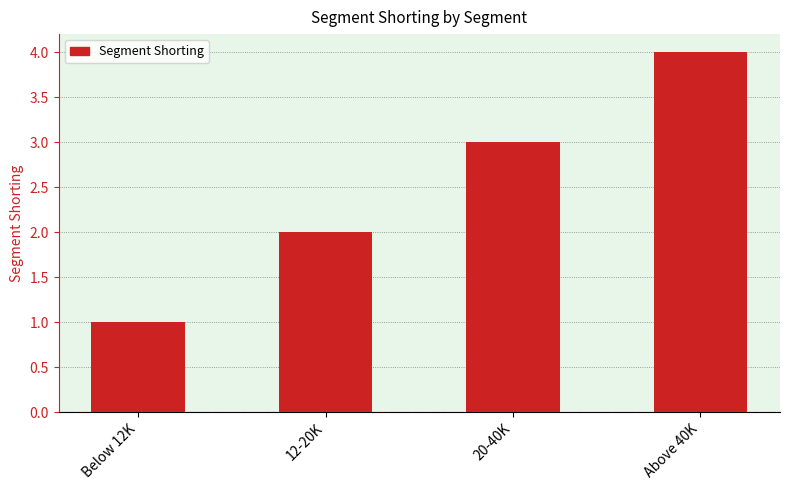

What is the difference between the maximum and minimum values?

3